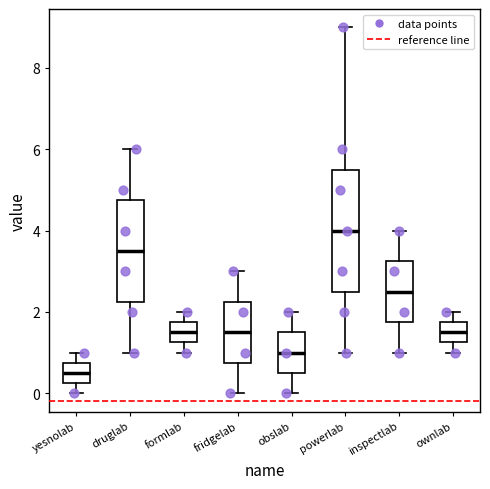

Where is the upper edge of the box for fridgelab on the y-axis? The values are not printed on the chart, so give them approximately, as read against the axis.

2.2